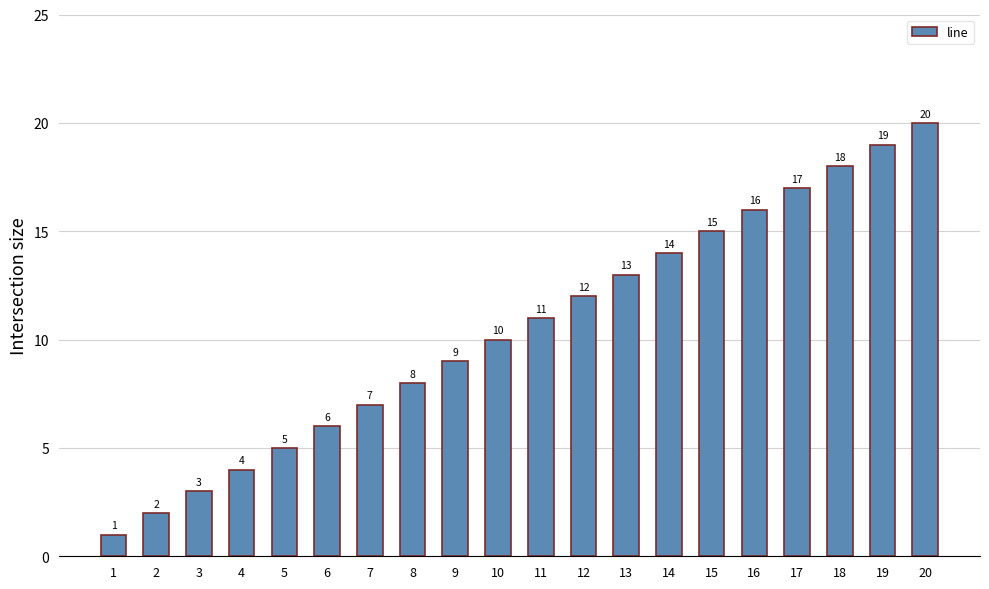

List the labels in order of value, smallest first.

1, 2, 3, 4, 5, 6, 7, 8, 9, 10, 11, 12, 13, 14, 15, 16, 17, 18, 19, 20